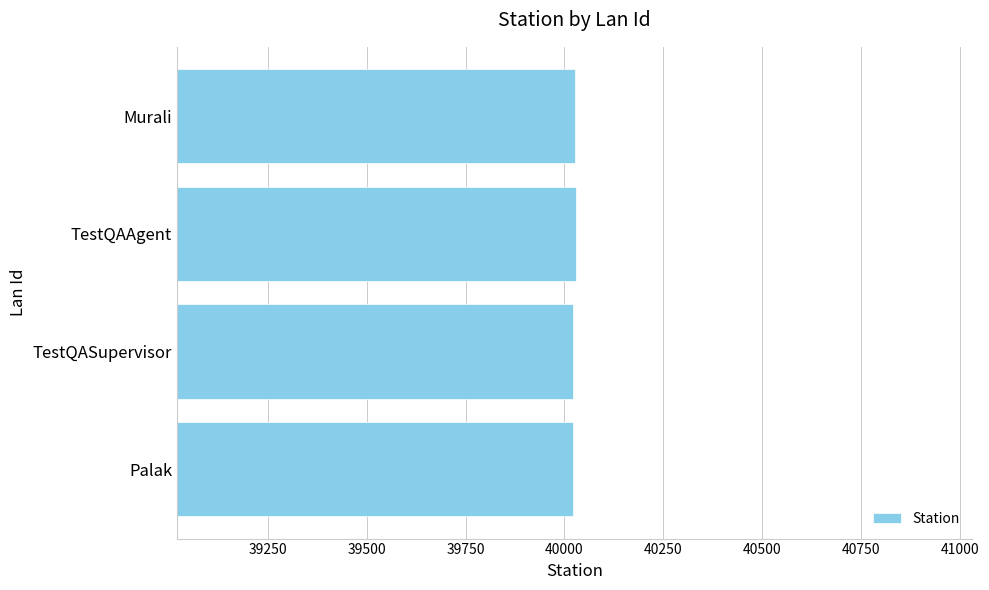

Where is the data nearest to the value 40025?

Murali